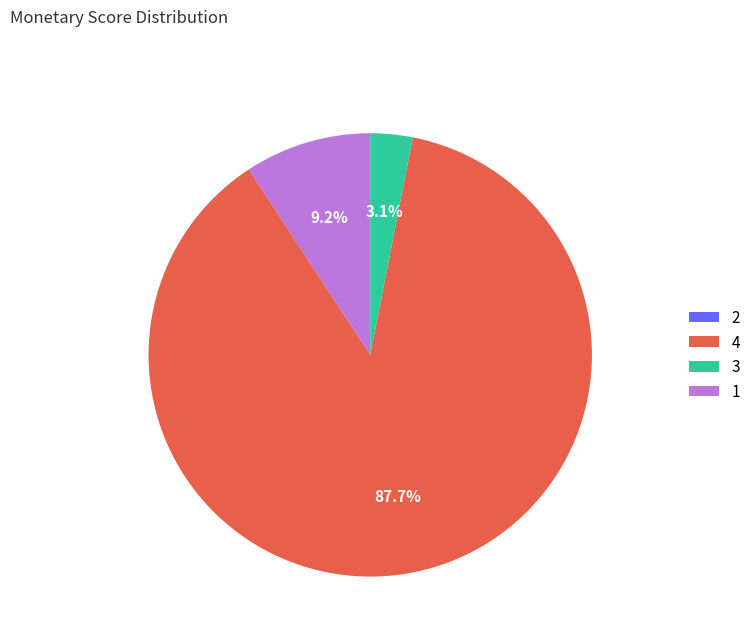

Is there a majority slice in this chart?

Yes